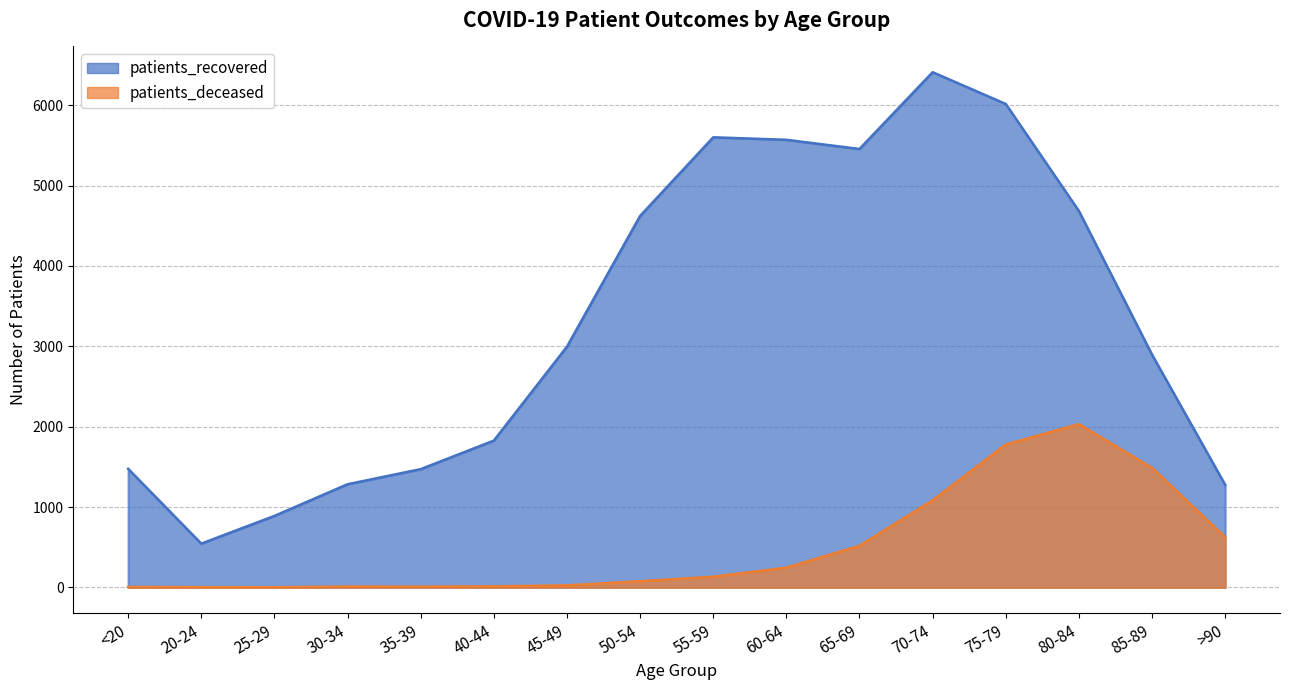

List the labels in order of patients_deceased value, largest first.

80-84, 75-79, 85-89, 70-74, >90, 65-69, 60-64, 55-59, 50-54, 45-49, 40-44, 30-34, 35-39, <20, 20-24, 25-29